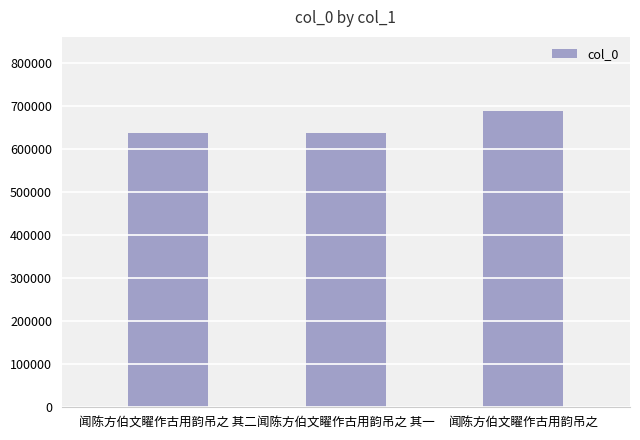

Where is the data nearest to the value 662912?

闻陈方伯文矅作古用韵吊之 其二